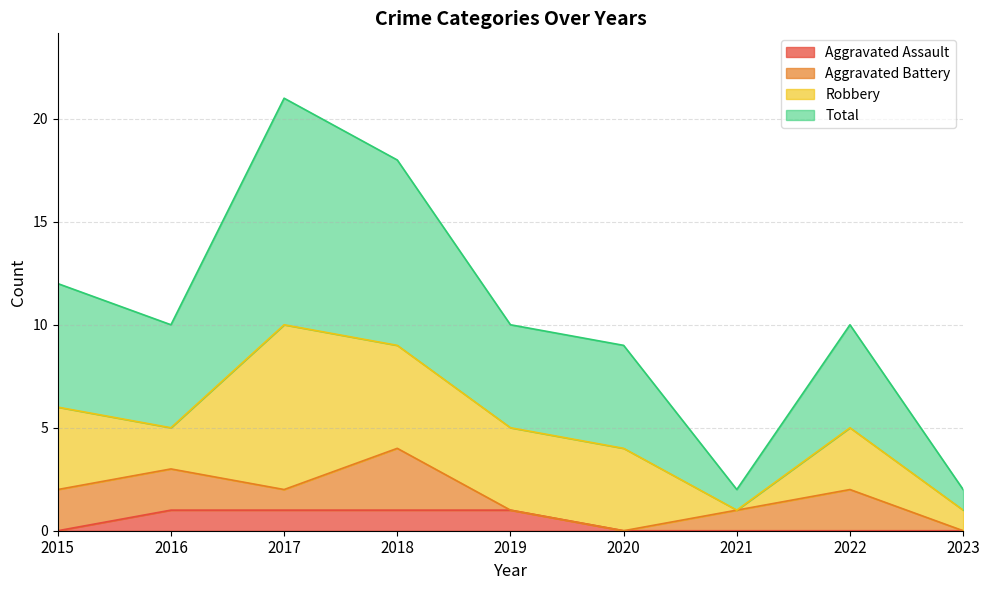

Is it true that Aggravated Assault equals -1 at 2020?

False